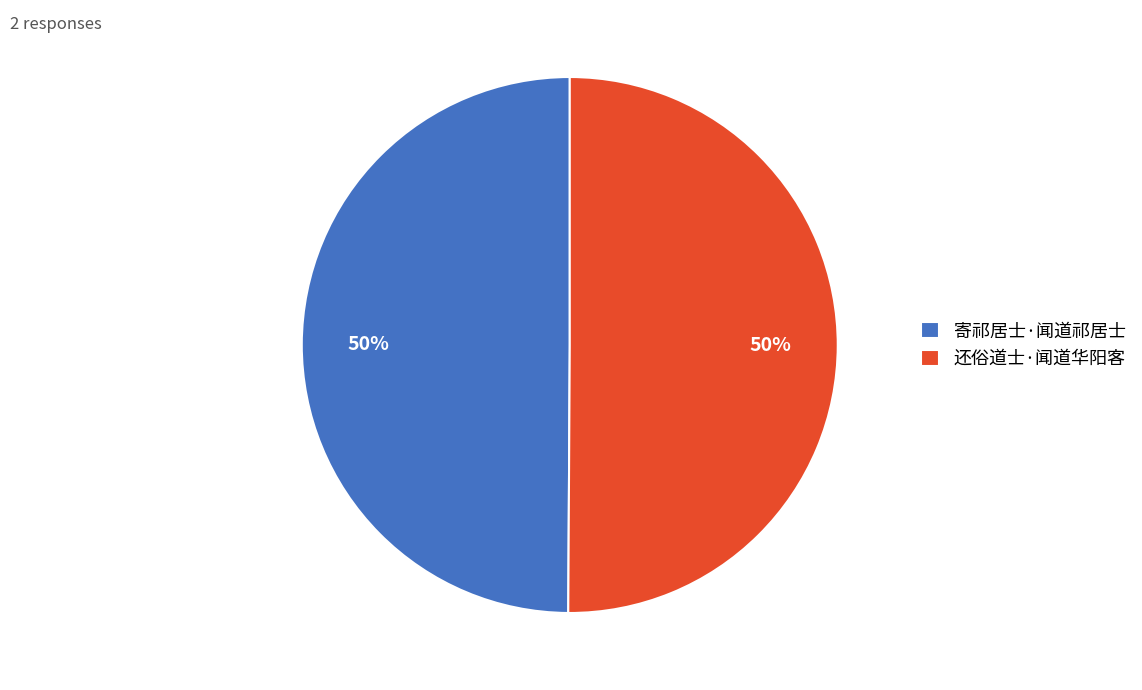

To the nearest percent, what percentage of the pie is 还俗道士·闻道华阳客?

50%